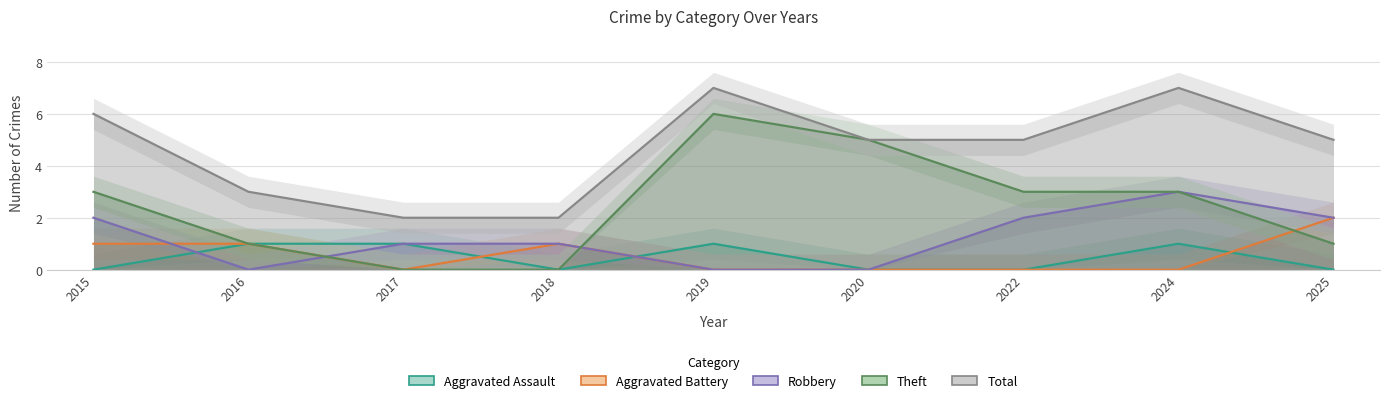

True or false: Robbery and Total cross at least once.

False